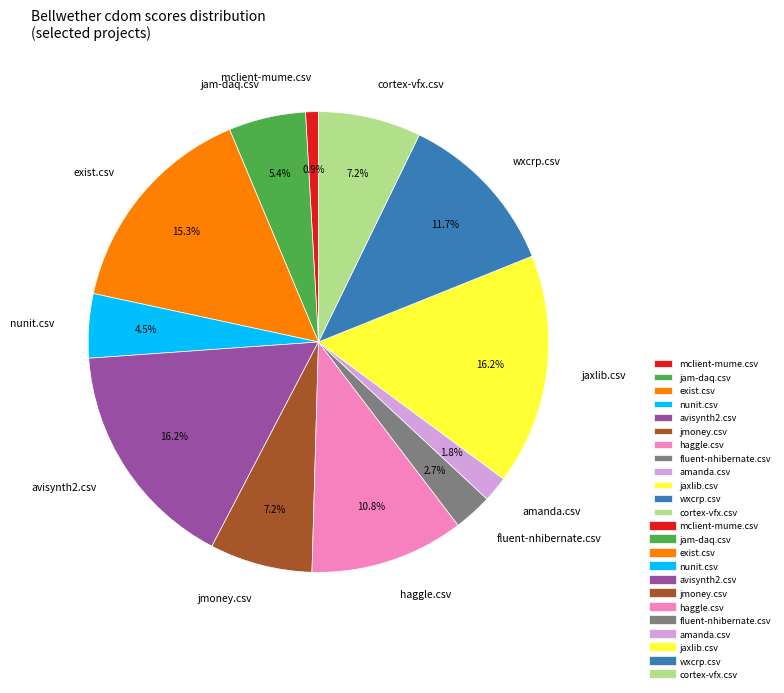

Which slice is the smallest?

mclient-mume.csv